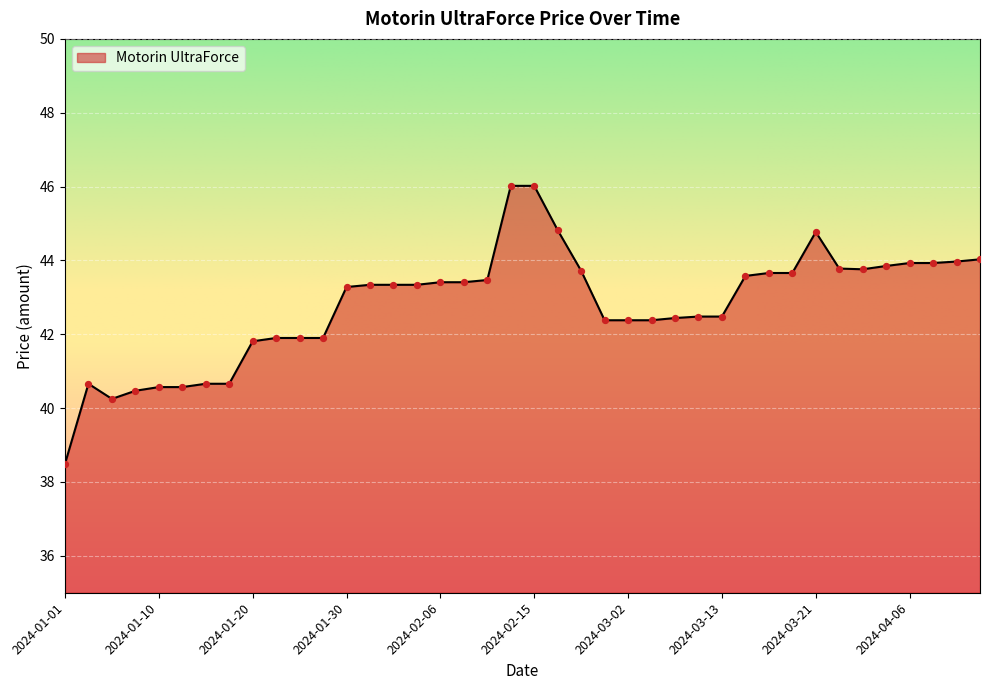

What is the difference between the maximum and minimum values?

7.5